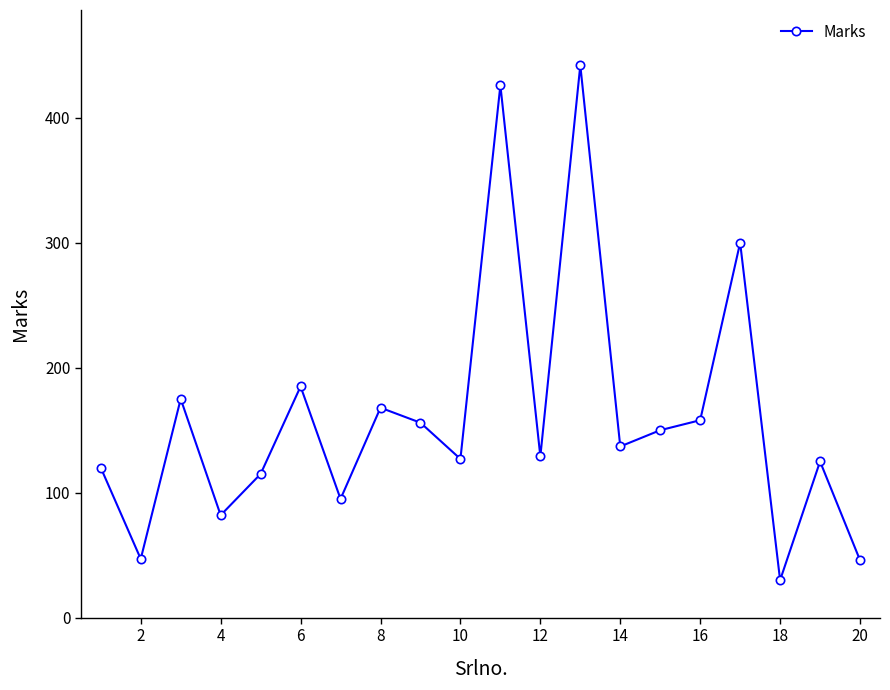

What is the greatest value displayed?

442